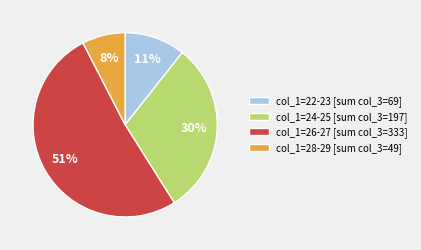

Approximately how many times larger is the value at col_1=22-23 [sum col_3=69] compared to col_1=28-29 [sum col_3=49]?

1.4